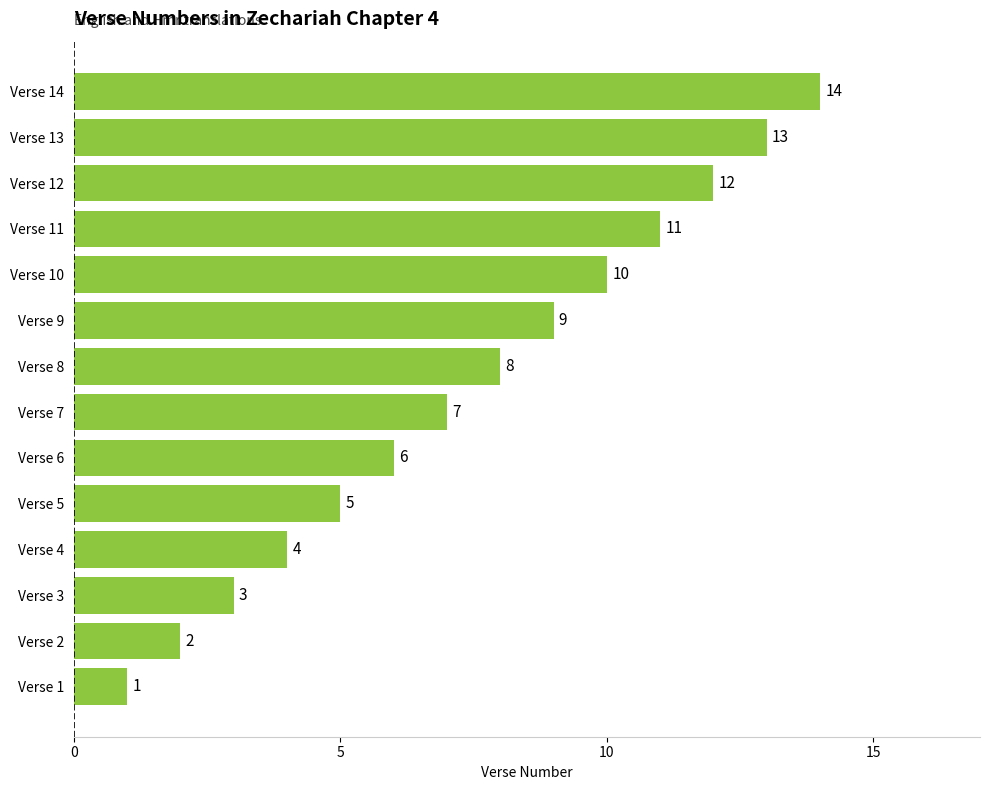

What value does the data have at Verse 12?

12